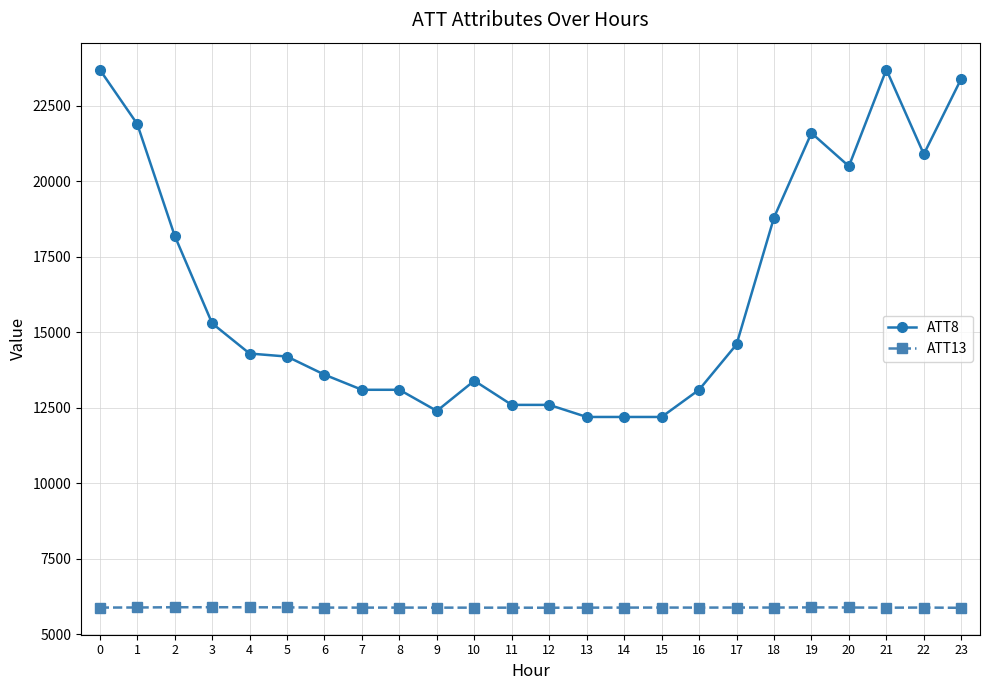

What is the difference between the highest and lowest values at 5?

8303.9